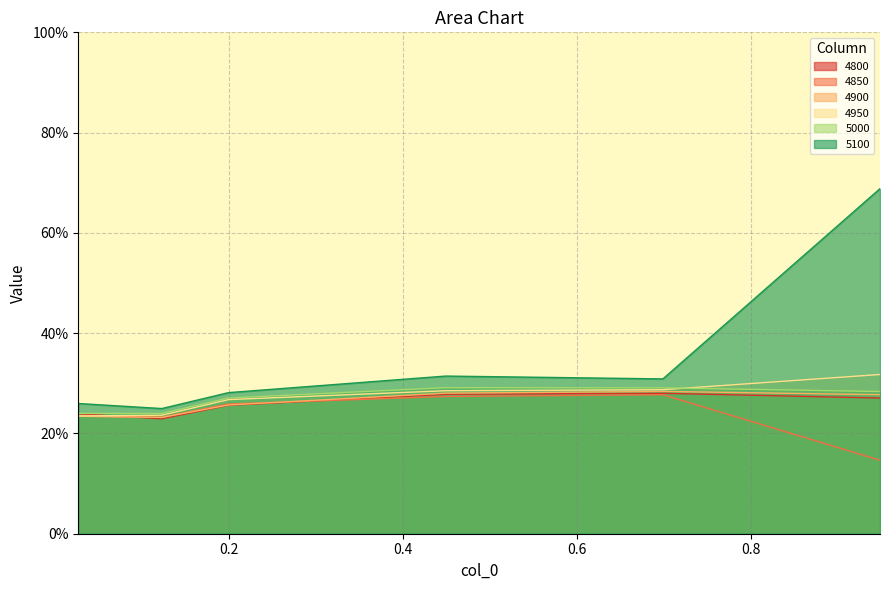

Reading left to right, transcribe all the data shown in this chart.

4800: 0.0273972602739726=0.2	0.1232876712328767=0.2	0.2=0.3	0.4493150684931507=0.3	0.6986301369863014=0.3	0.947945205479452=0.3
4850: 0.0273972602739726=0.2	0.1232876712328767=0.2	0.2=0.3	0.4493150684931507=0.3	0.6986301369863014=0.3	0.947945205479452=0.1
4900: 0.0273972602739726=0.2	0.1232876712328767=0.2	0.2=0.3	0.4493150684931507=0.3	0.6986301369863014=0.3	0.947945205479452=0.3
4950: 0.0273972602739726=0.2	0.1232876712328767=0.2	0.2=0.3	0.4493150684931507=0.3	0.6986301369863014=0.3	0.947945205479452=0.3
5000: 0.0273972602739726=0.2	0.1232876712328767=0.2	0.2=0.3	0.4493150684931507=0.3	0.6986301369863014=0.3	0.947945205479452=0.3
5100: 0.0273972602739726=0.3	0.1232876712328767=0.2	0.2=0.3	0.4493150684931507=0.3	0.6986301369863014=0.3	0.947945205479452=0.7